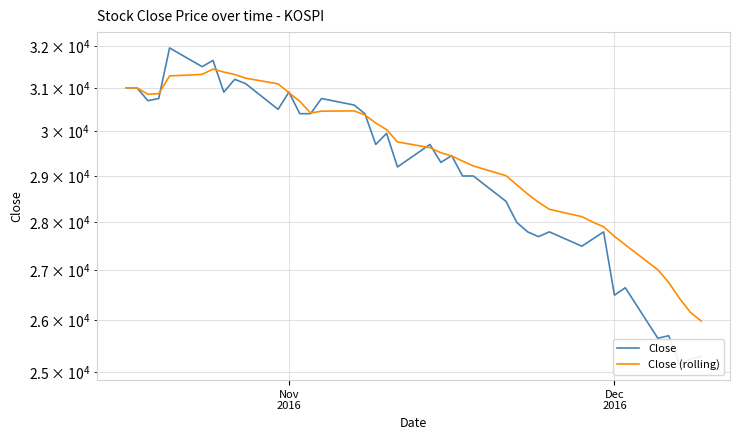

Which series has the widest spread of values?

Close